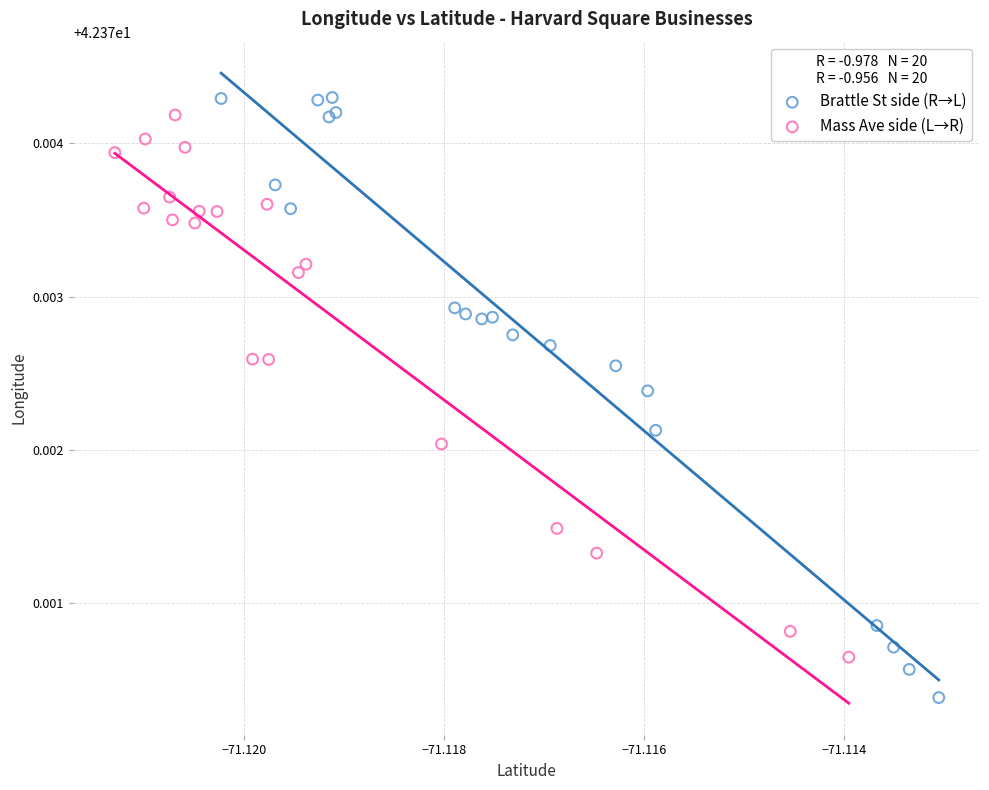

Which series has the largest Y range (max minus min)?

Brattle St side (R→L)